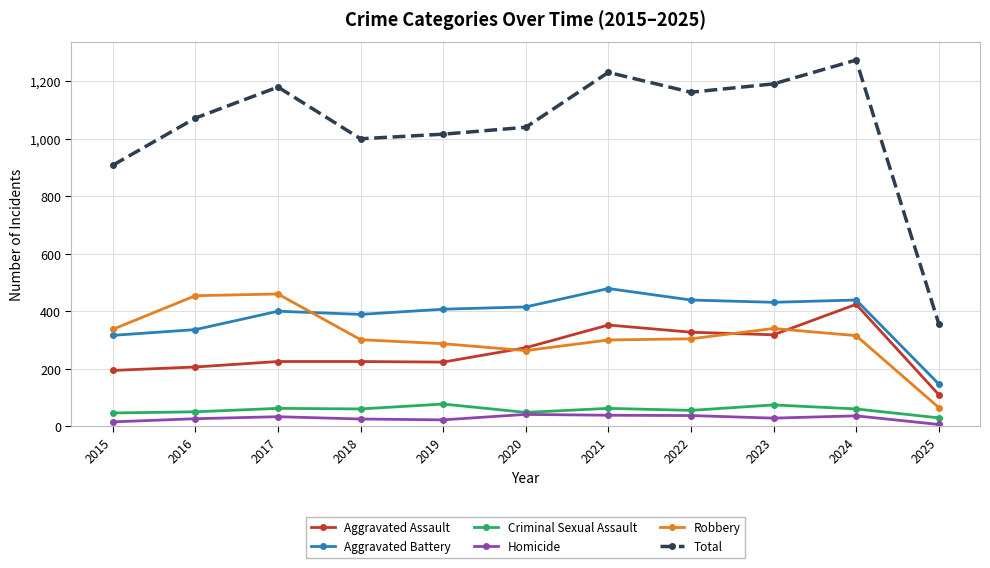

What is the spread (max minus min) of values at 2023?

1163